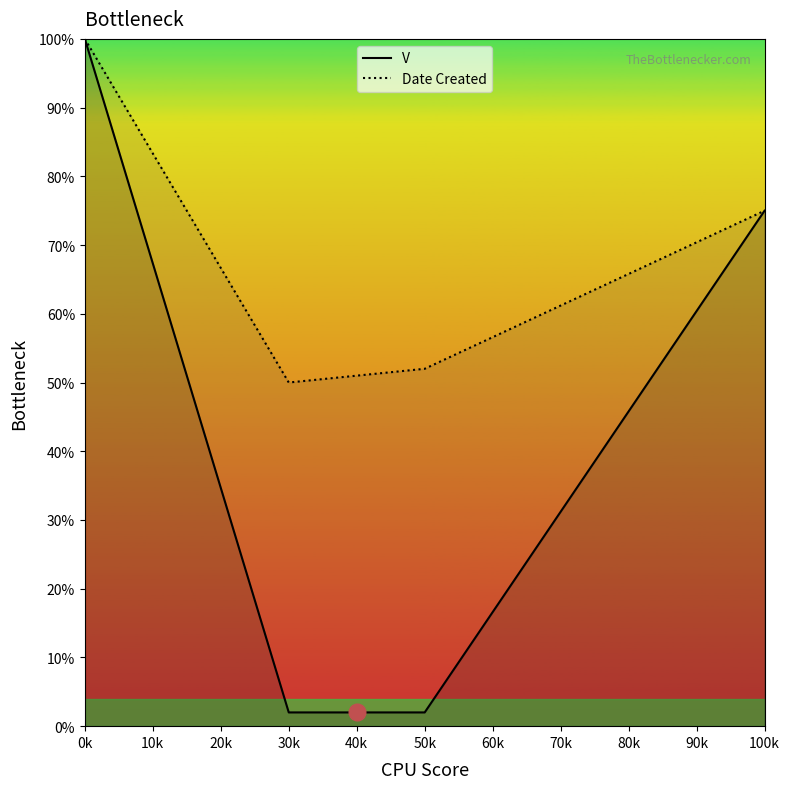

Reading right to left, list all the values displayed in this chart.

V: 75	2	2	100
Date Created: 75	52	50	100